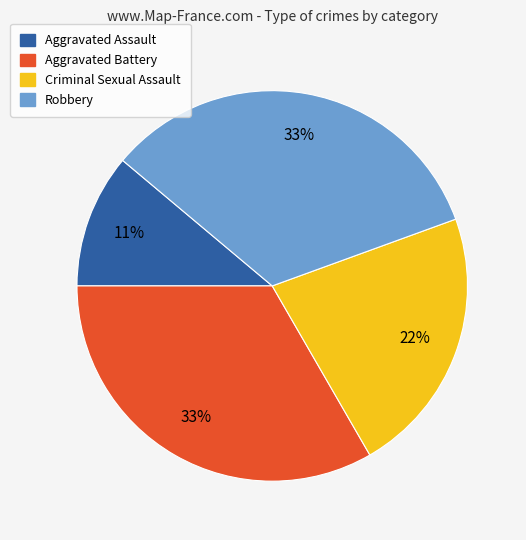

What is the smallest slice in the pie chart?

Aggravated Assault